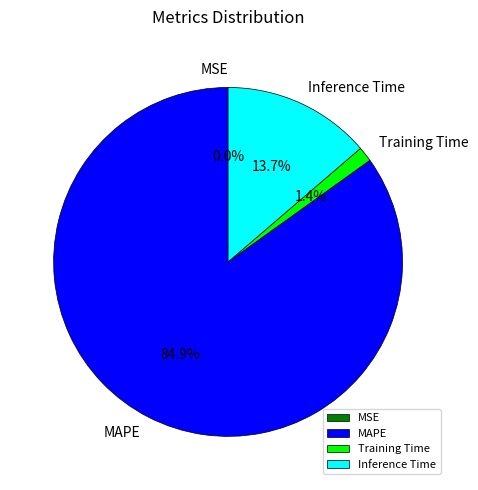

To the nearest percent, what is the difference between the largest and smallest slice percentages?

85%